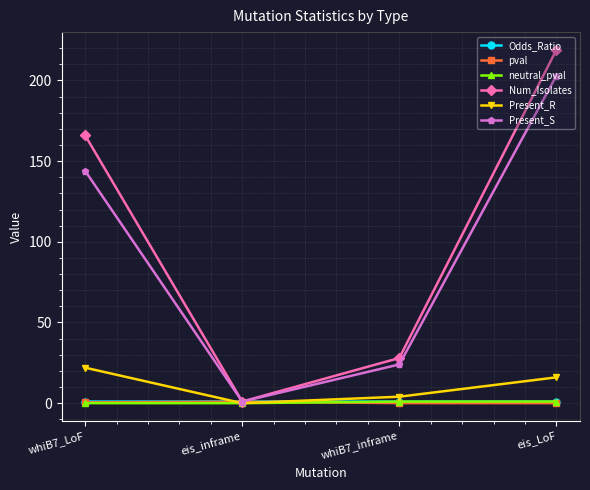

Between eis_inframe and eis_LoF, which series saw the biggest shift?

Num_Isolates